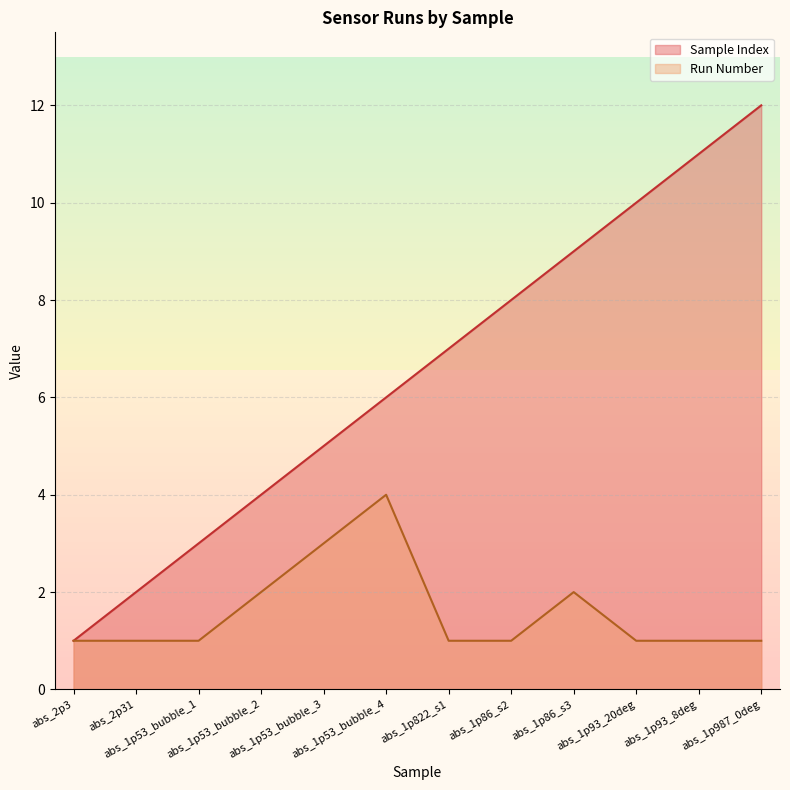

Reading left to right, list all the values displayed in this chart.

Sample Index: 1	2	3	4	5	6	7	8	9	10	11	12
Run Number: 1	1	1	2	3	4	1	1	2	1	1	1